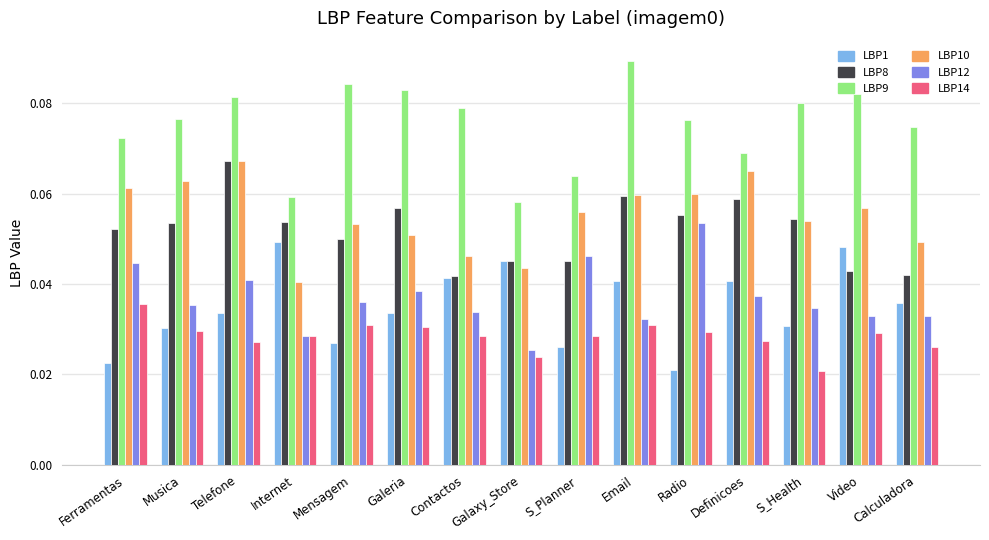

What is the sum of the LBP9 values at Galeria and Video?

0.2